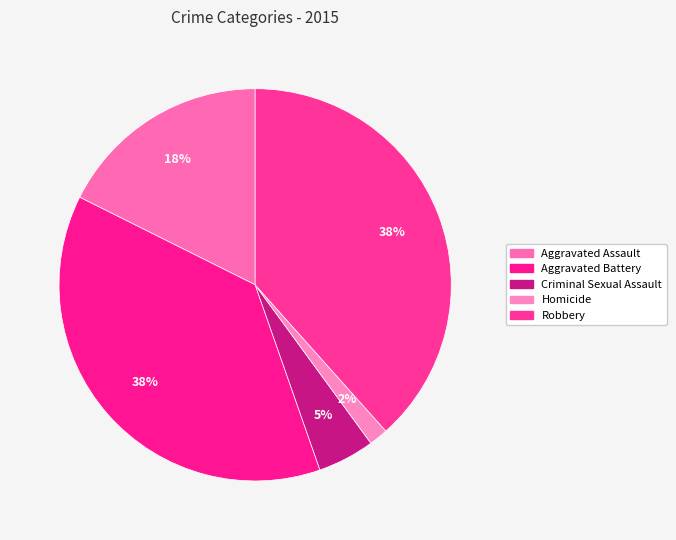

Approximately how many times larger is the value at Aggravated Battery compared to Homicide?

24.1